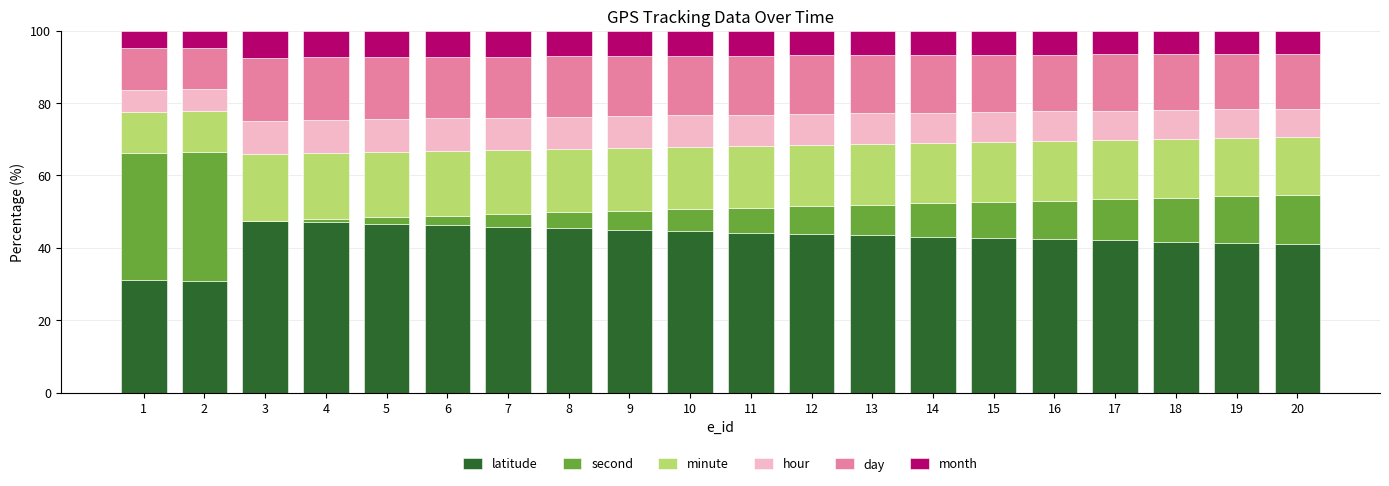

What is the maximum value for latitude?

47.5